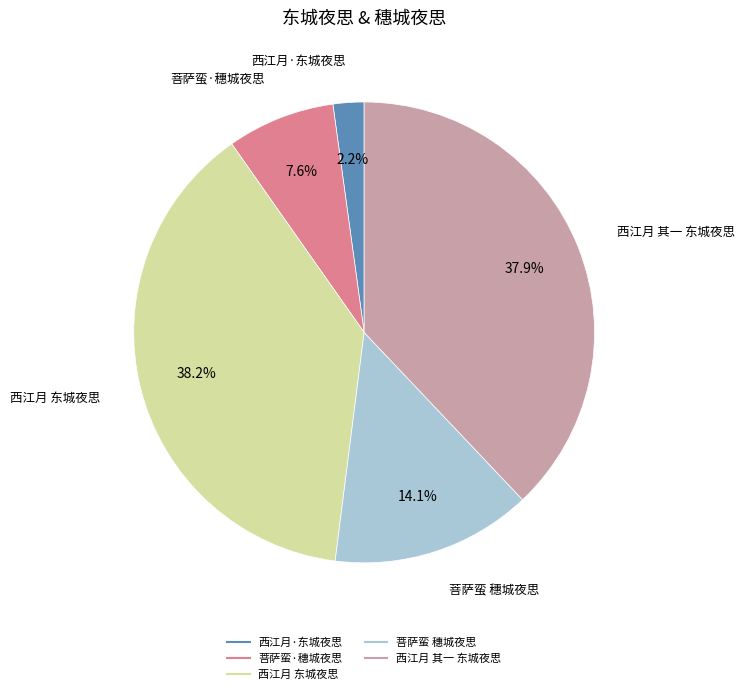

What percentage do 西江月 东城夜思 and 菩萨蛮 穗城夜思 together represent?

52.3%